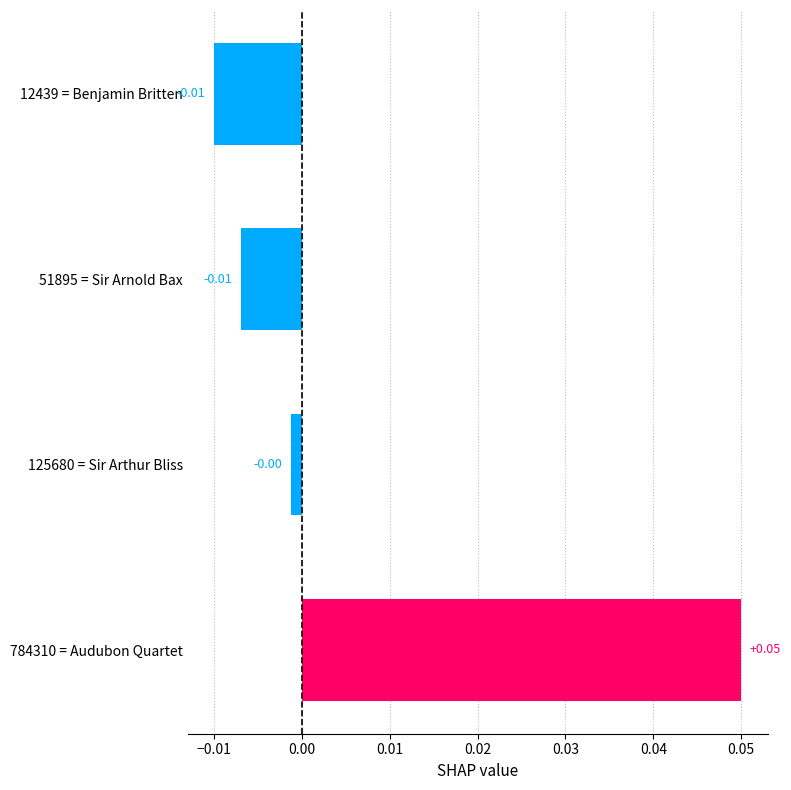

Between 784310 = Audubon Quartet and 12439 = Benjamin Britten, which is larger?

784310 = Audubon Quartet